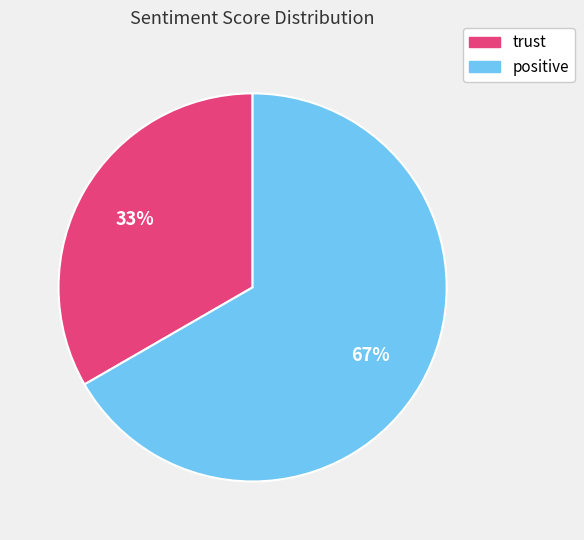

To the nearest percent, what percentage of the pie is trust?

33%